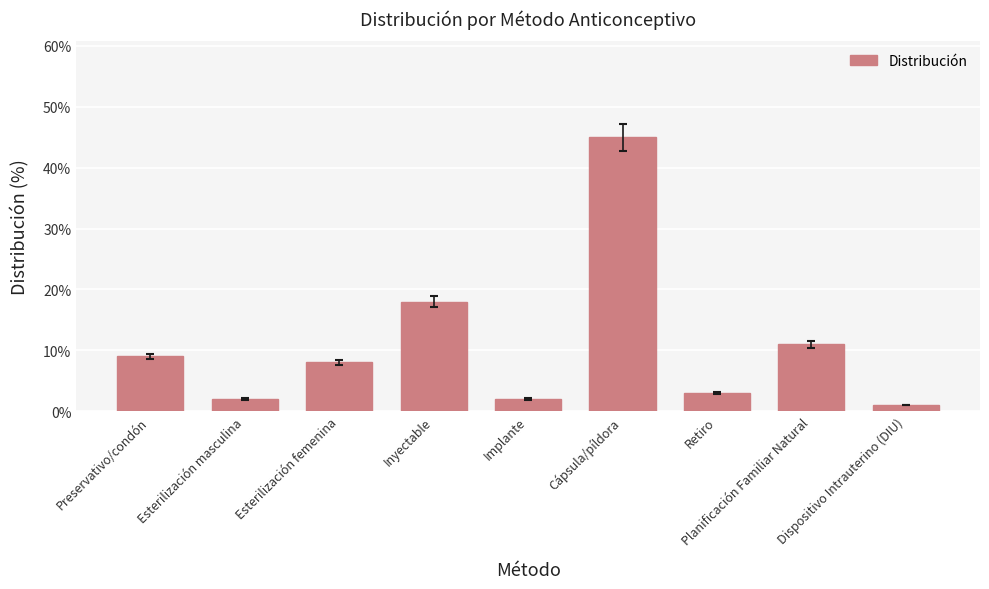

Are the bars horizontal?

No